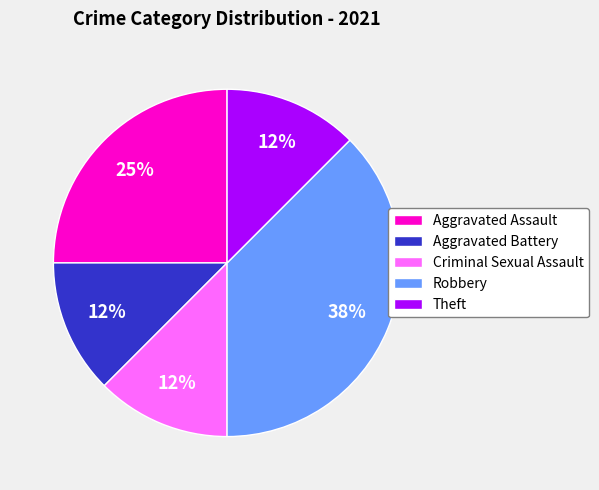

Combined, do Aggravated Assault and Criminal Sexual Assault account for over 50%?

No